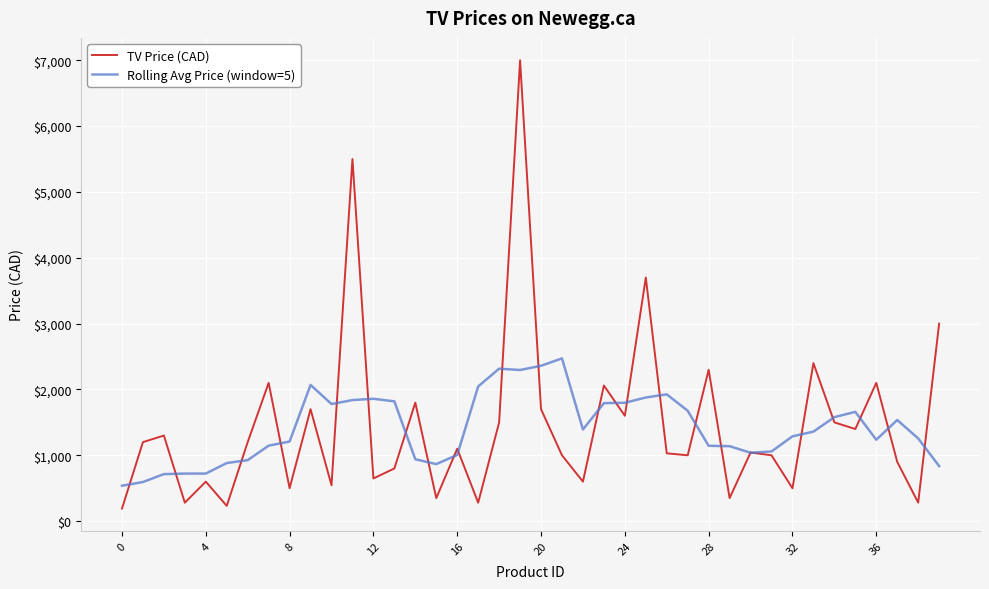

List the series in order of their peak value, highest first.

TV Price (CAD), Rolling Avg Price (window=5)